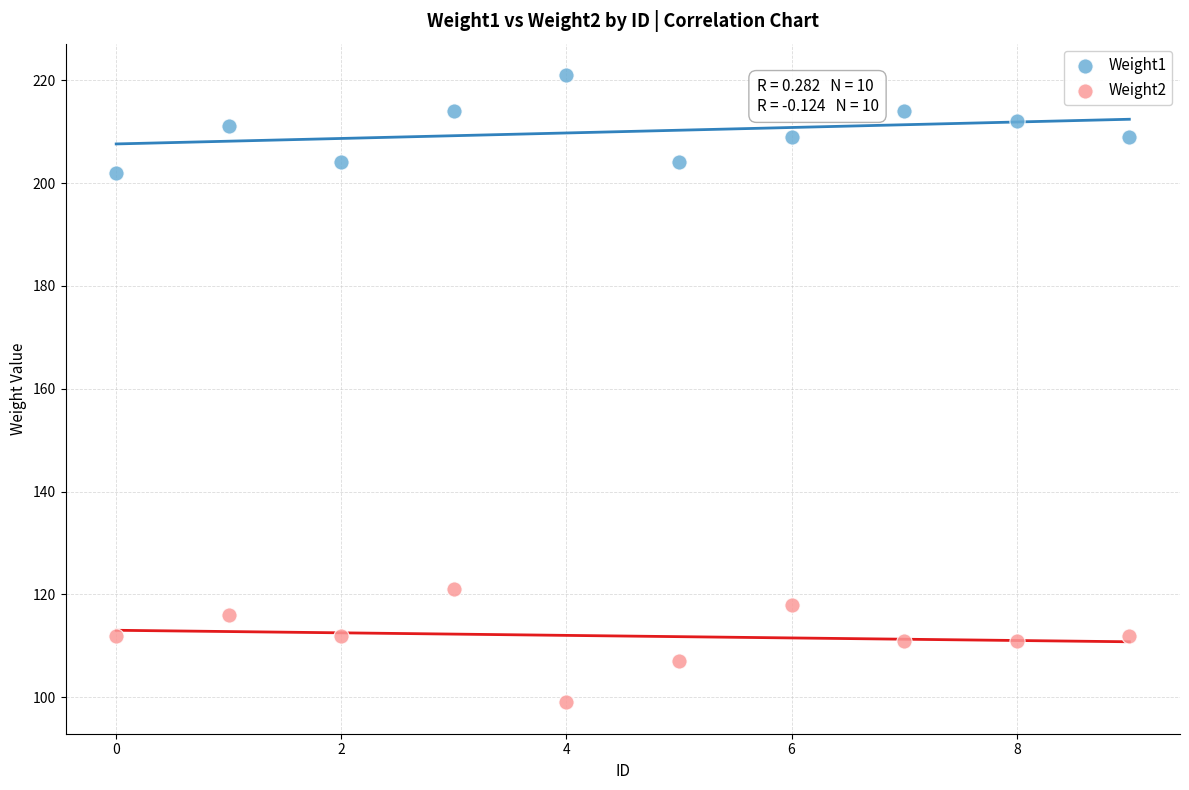

Which series has the widest spread of Y values?

Weight2